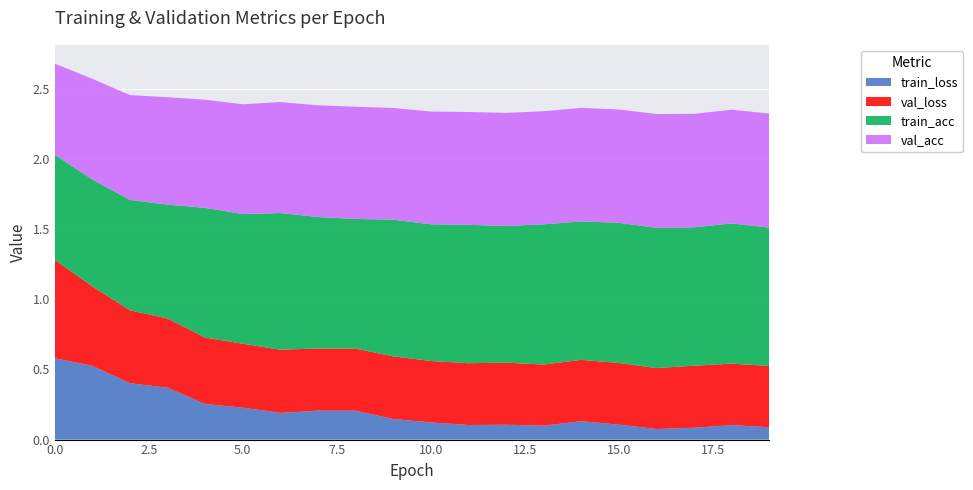

Reading left to right, list all the values displayed in this chart.

train_loss: 0=0.6	1=0.5	2=0.4	3=0.4	4=0.3	5=0.2	6=0.2	7=0.2	8=0.2	9=0.1	10=0.1	11=0.1	12=0.1	13=0.1	14=0.1	15=0.1	16=0.1	17=0.1	18=0.1	19=0.1
val_loss: 0=0.7	1=0.6	2=0.5	3=0.5	4=0.5	5=0.5	6=0.5	7=0.4	8=0.4	9=0.4	10=0.4	11=0.4	12=0.4	13=0.4	14=0.4	15=0.4	16=0.4	17=0.4	18=0.4	19=0.4
train_acc: 0=0.8	1=0.8	2=0.8	3=0.8	4=0.9	5=0.9	6=1.0	7=0.9	8=0.9	9=1.0	10=1.0	11=1.0	12=1.0	13=1.0	14=1.0	15=1.0	16=1.0	17=1.0	18=1.0	19=1.0
val_acc: 0=0.6	1=0.7	2=0.7	3=0.8	4=0.8	5=0.8	6=0.8	7=0.8	8=0.8	9=0.8	10=0.8	11=0.8	12=0.8	13=0.8	14=0.8	15=0.8	16=0.8	17=0.8	18=0.8	19=0.8